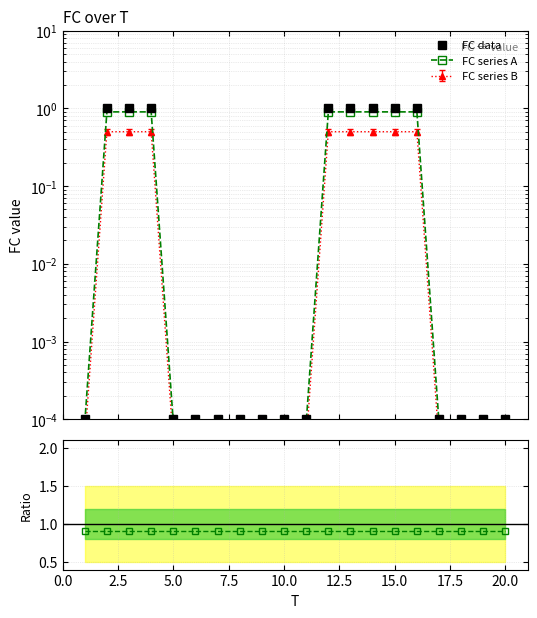

What is the greatest value displayed?

1.0